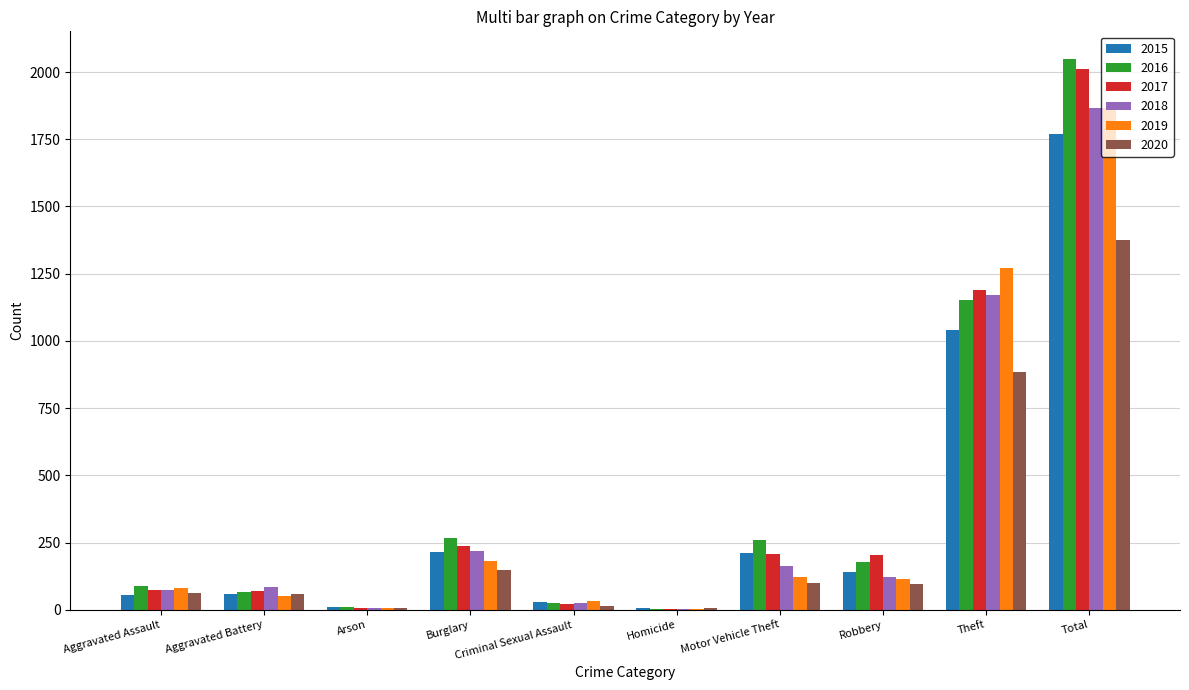

What is the spread (max minus min) of values at Criminal Sexual Assault?

16